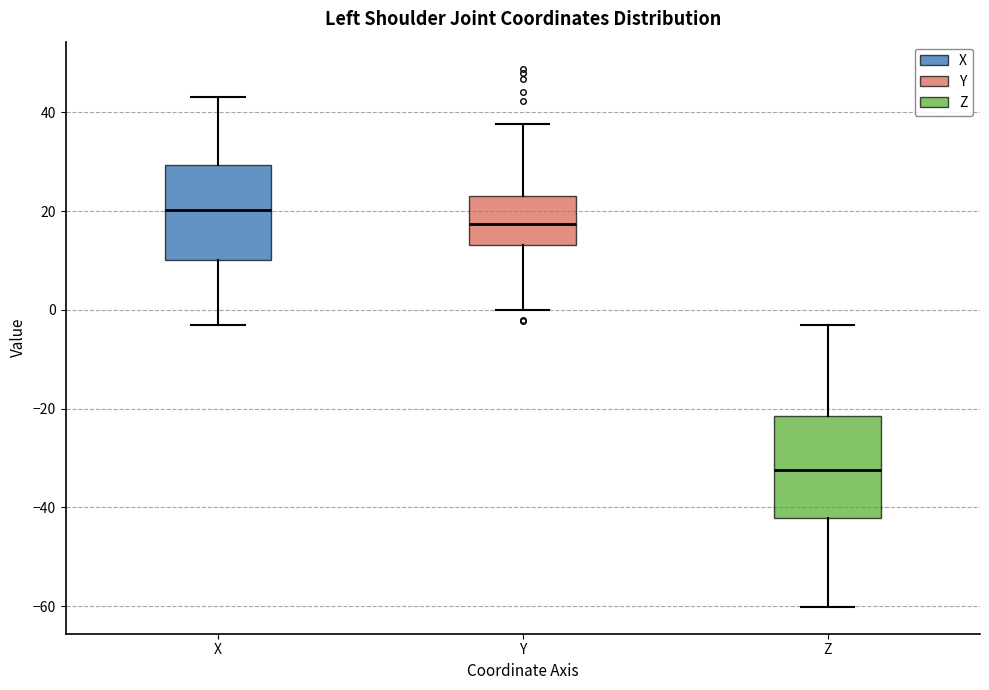

Reading left to right, read every box against the y-axis: the position of its median line, the range the box covers, and the ends of its whiskers. The values are not printed on the chart, so give them approximately, as read against the axis.

X: median 20, box 10 to 30, whiskers -2 to 44
Y: median 18, box 14 to 24, whiskers 0 to 38
Z: median -32, box -42 to -22, whiskers -60 to -4